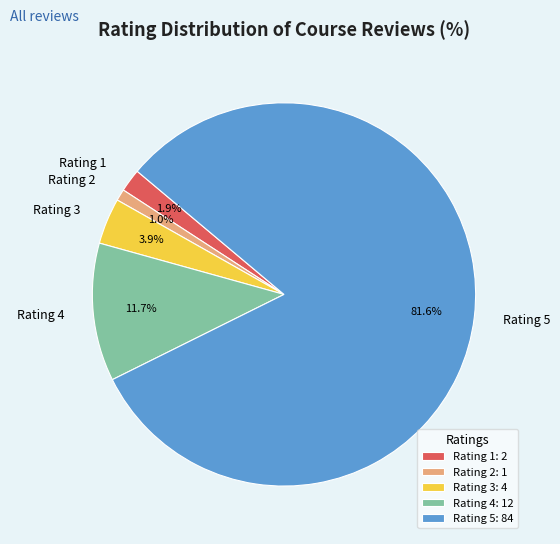

Between Rating 1 and Rating 5, which is larger?

Rating 5